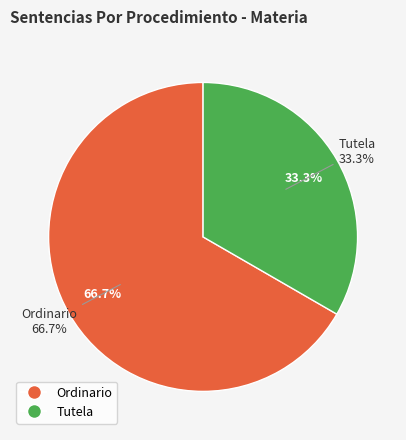

Which slice represents more than half of the pie?

Ordinario